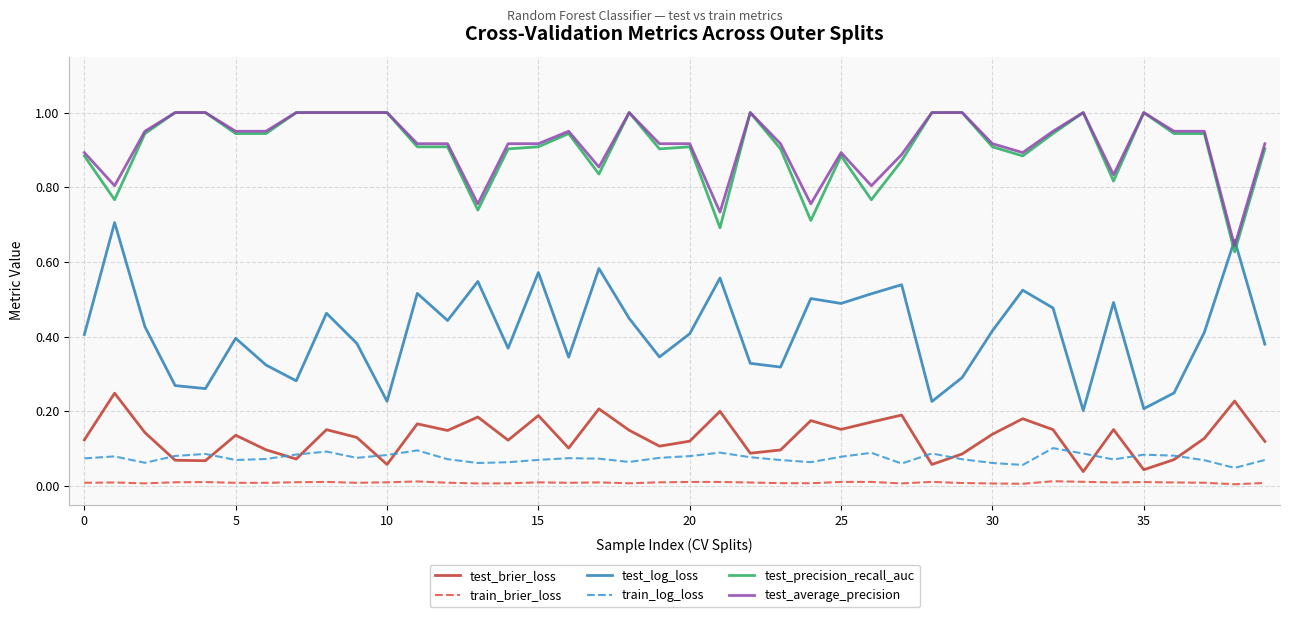

True or false: test_precision_recall_auc and train_brier_loss cross at least once.

False